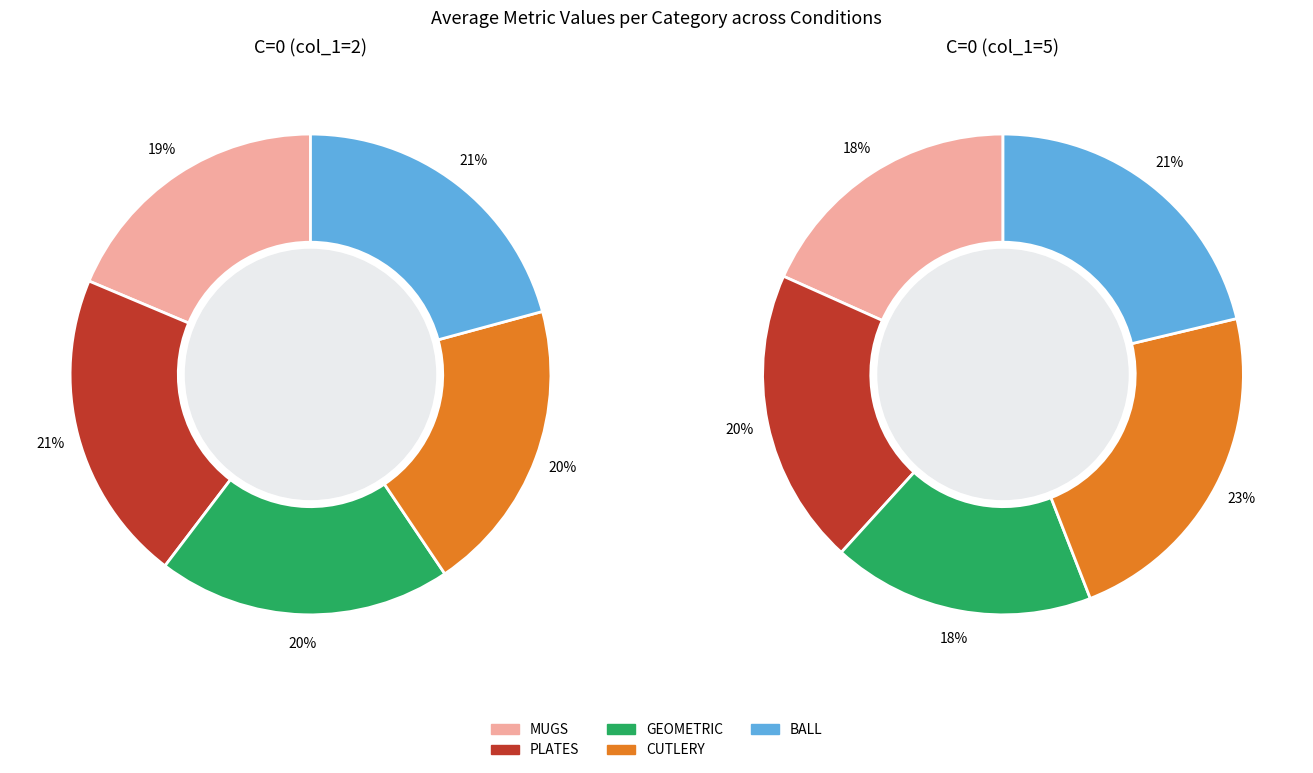

What is the difference between the highest and lowest values at MUGS?

0.2